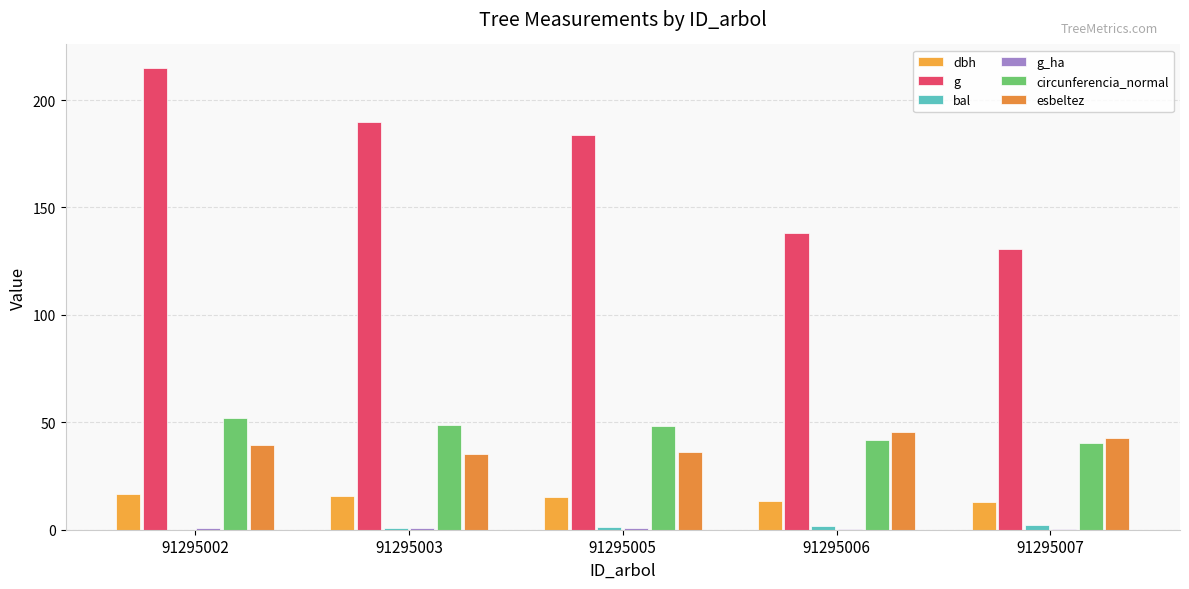

How many series are shown in this chart?

6